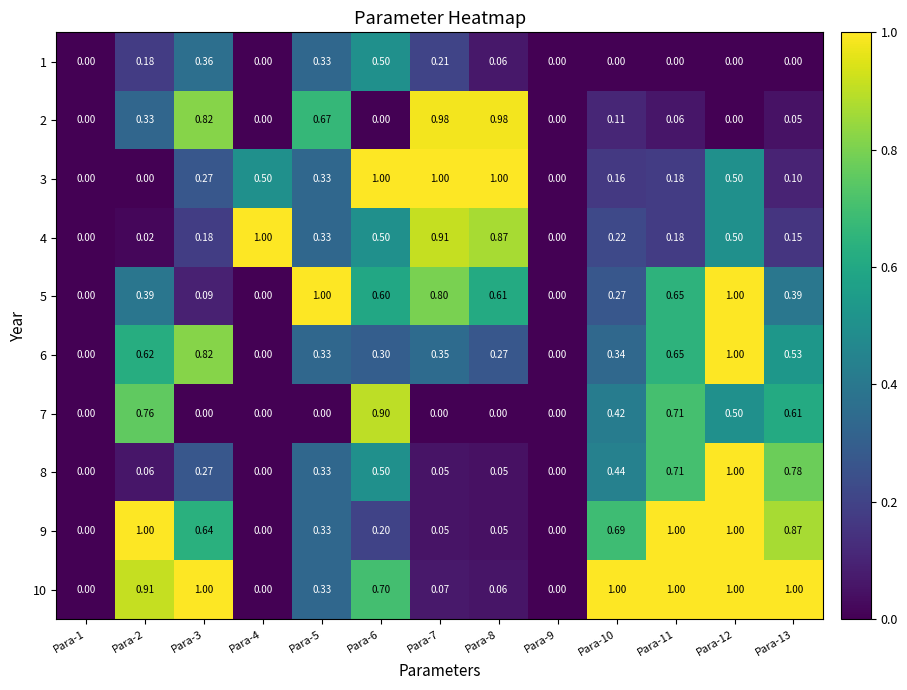

Is the value of 3 at Para-8 greater than the value of 9 at Para-9?

Yes